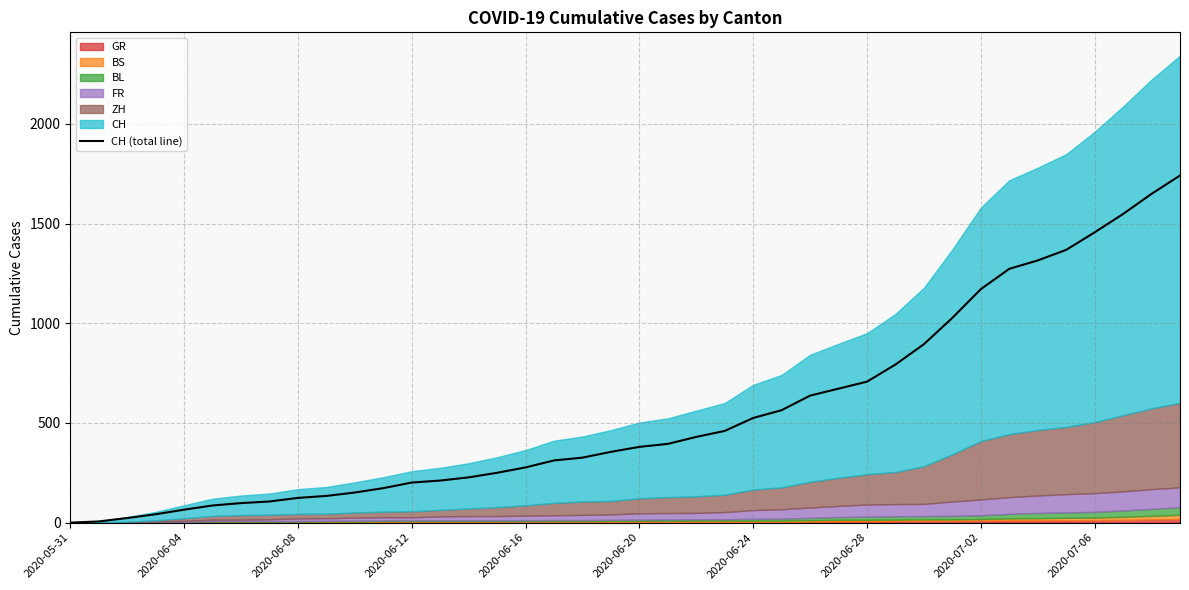

What is the greatest value displayed?

1741